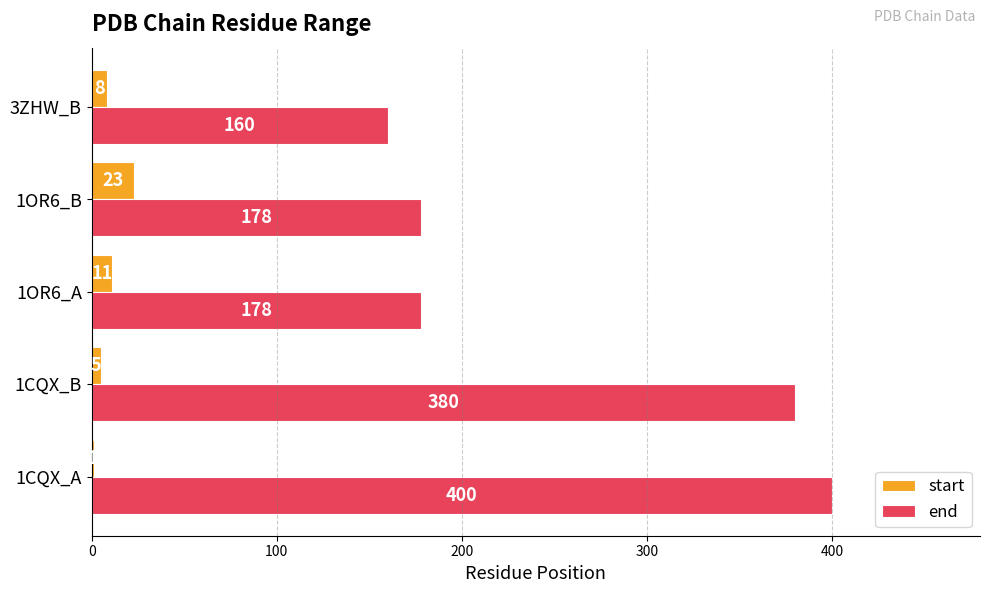

Read the end value at 3ZHW_B.

160